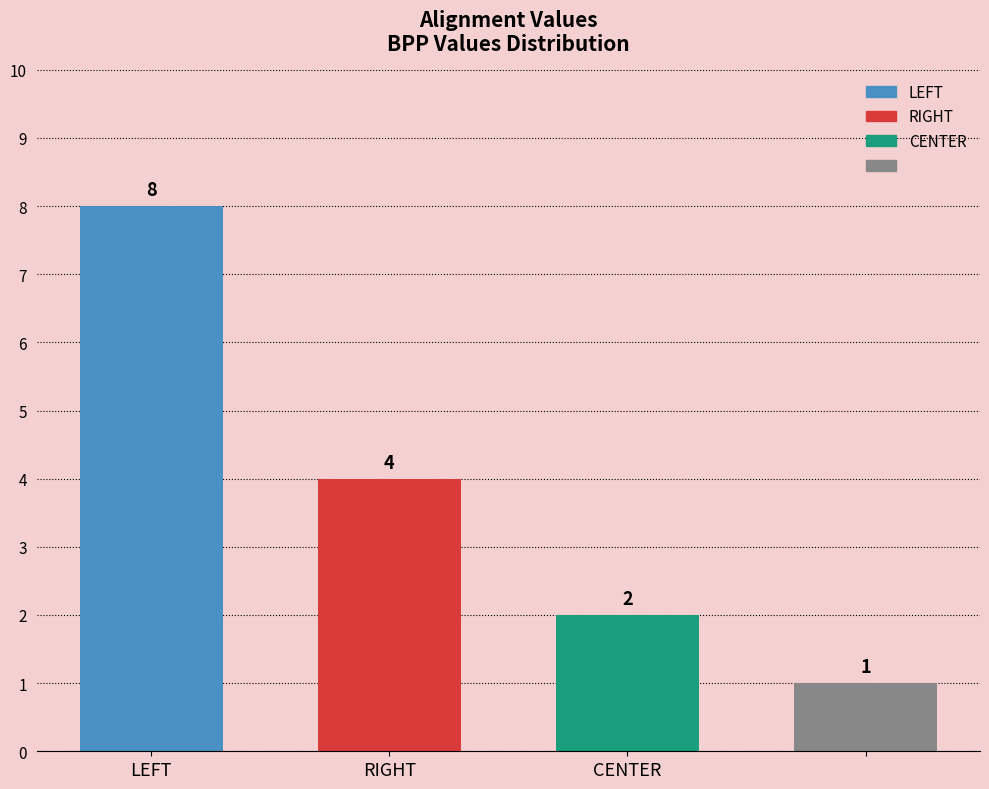

What is the difference between the second highest and minimum values?

3